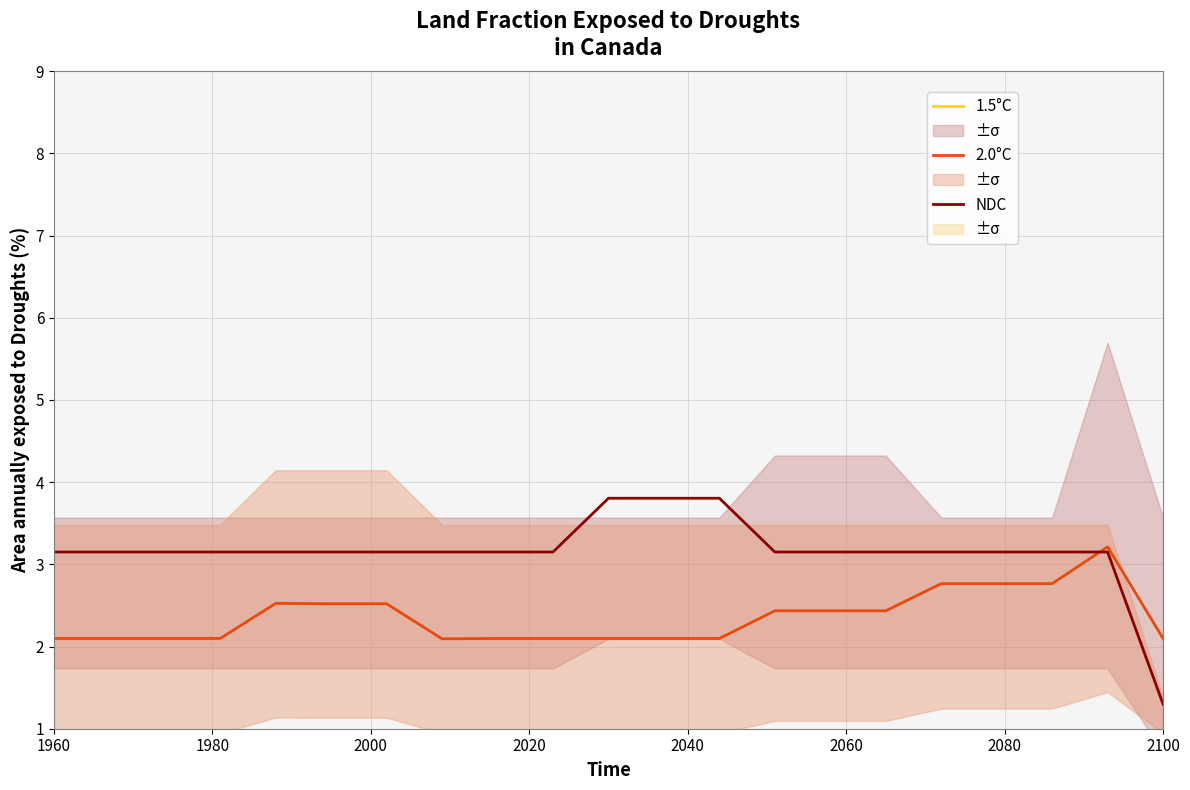

How many lines are shown in the chart?

3